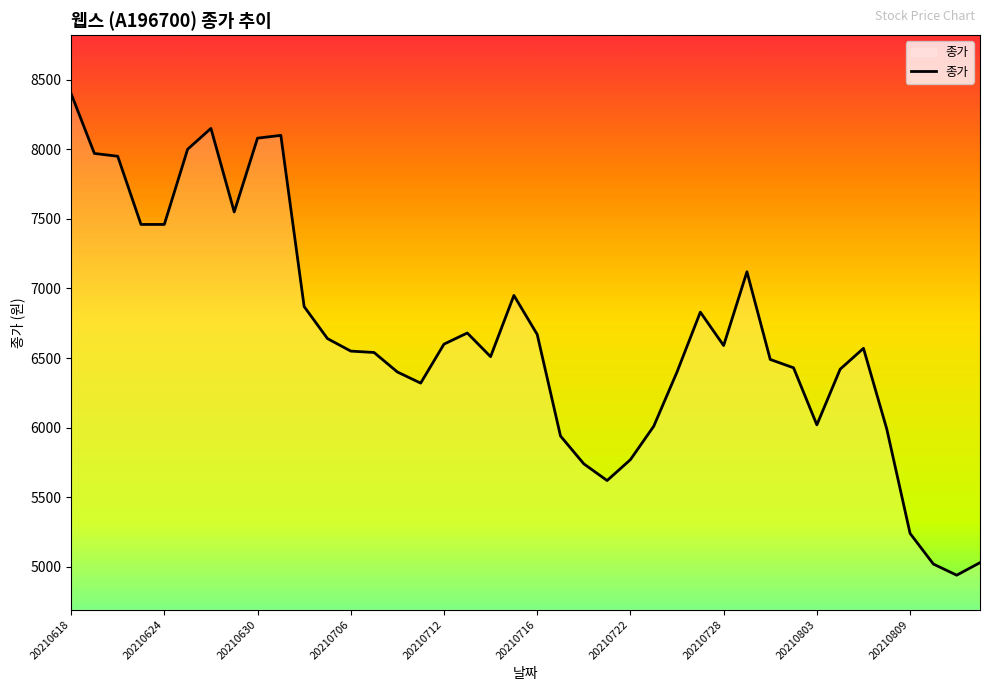

What is the minimum value shown in the chart?

4940